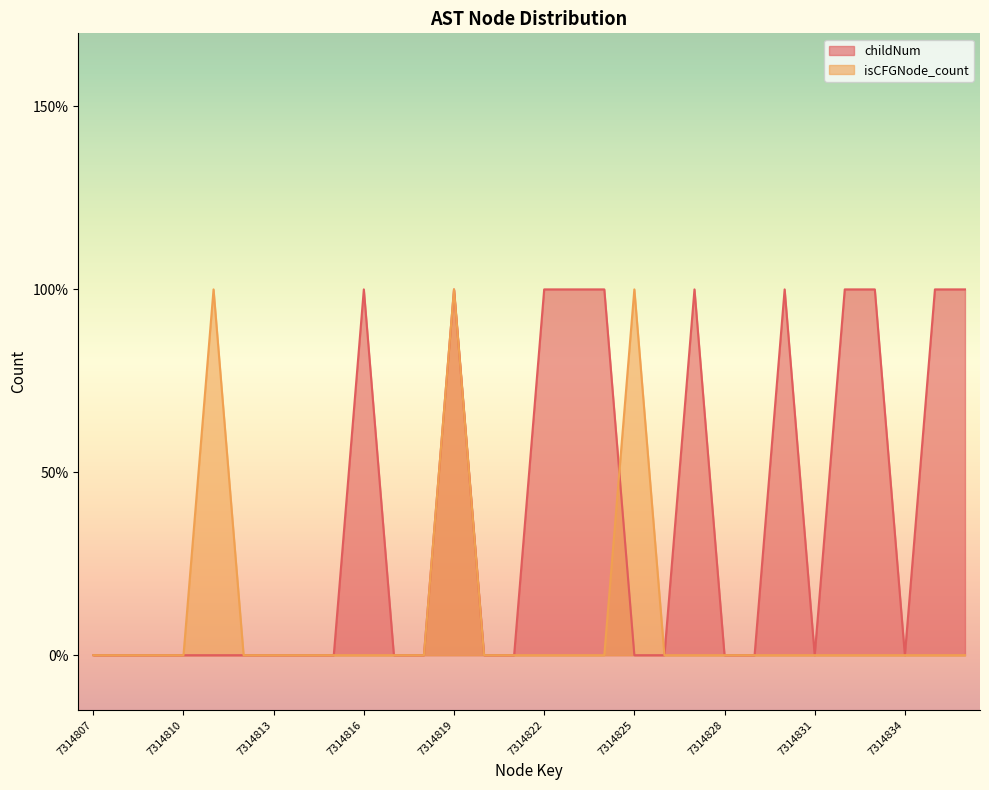

Which series has the largest range (max minus min)?

childNum